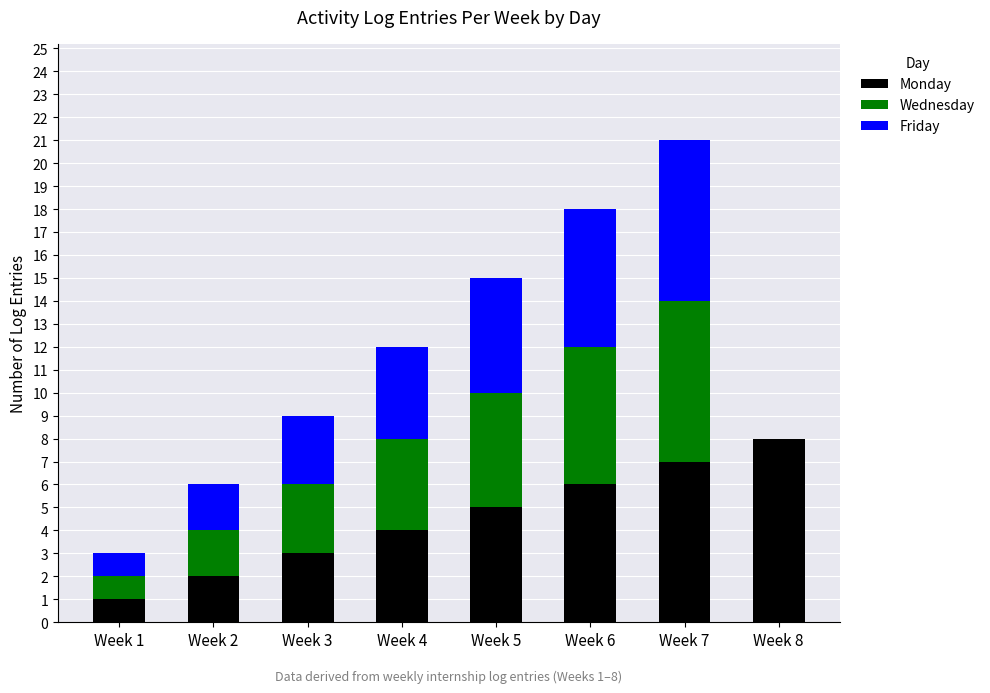

What is the highest value of the Monday series?

8